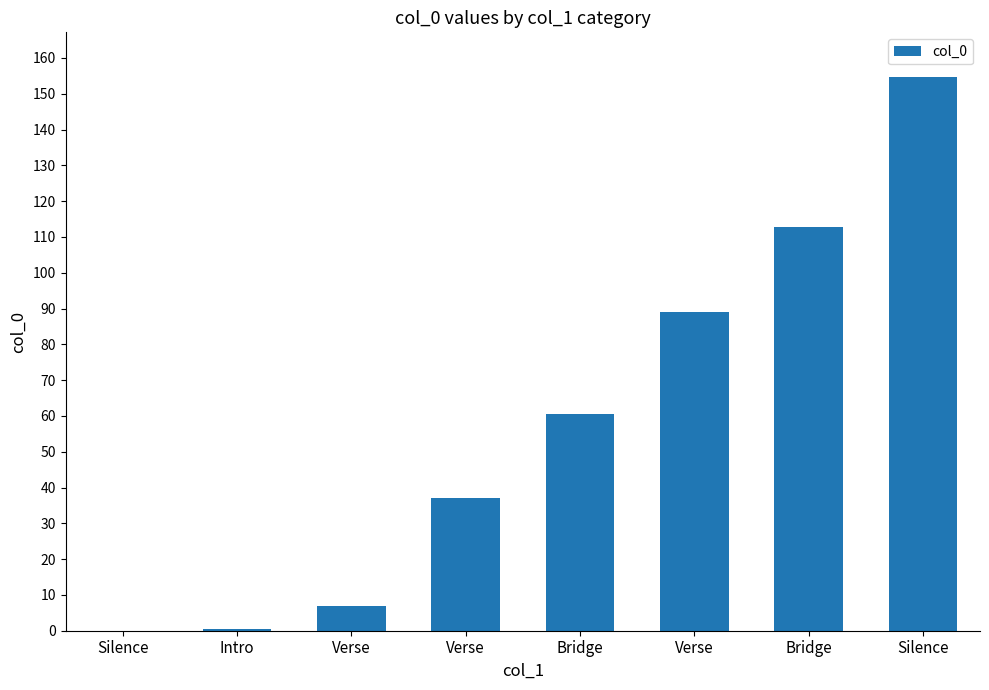

What is the change in value from Verse to Silence?

+65.6